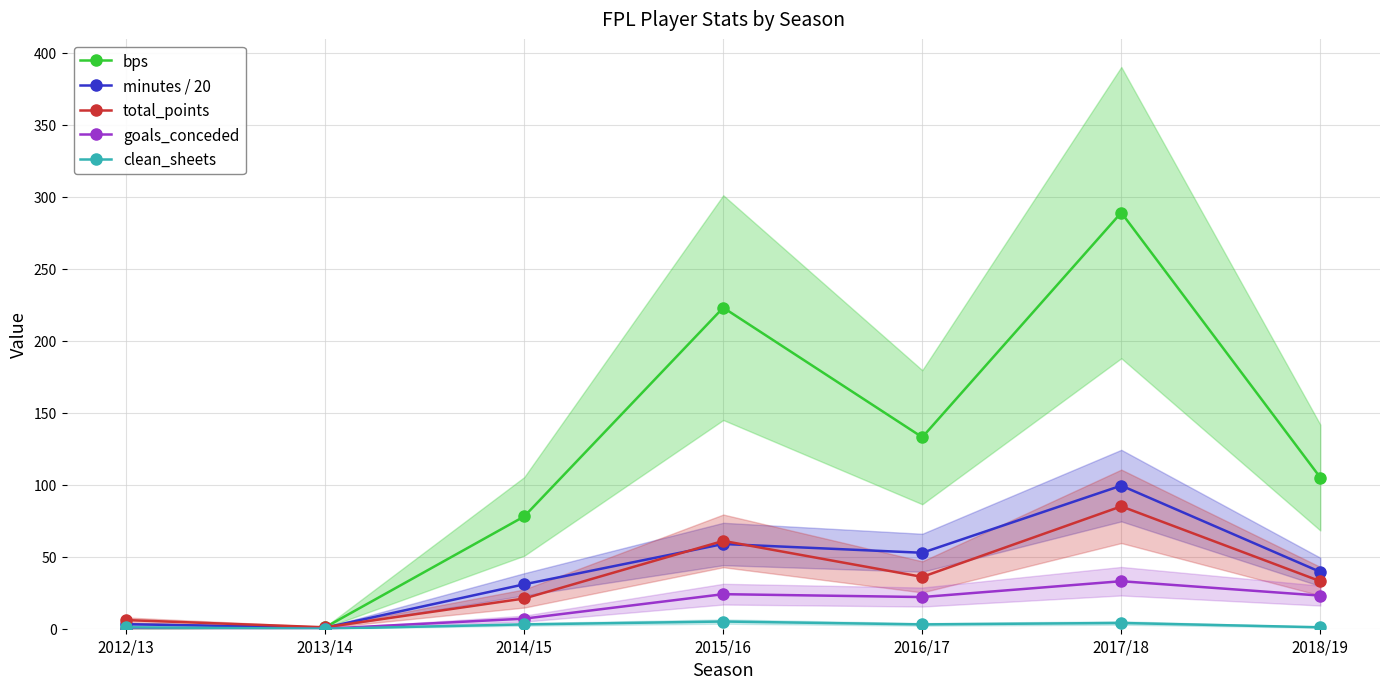

What is the highest value of the clean_sheets series?

5.0